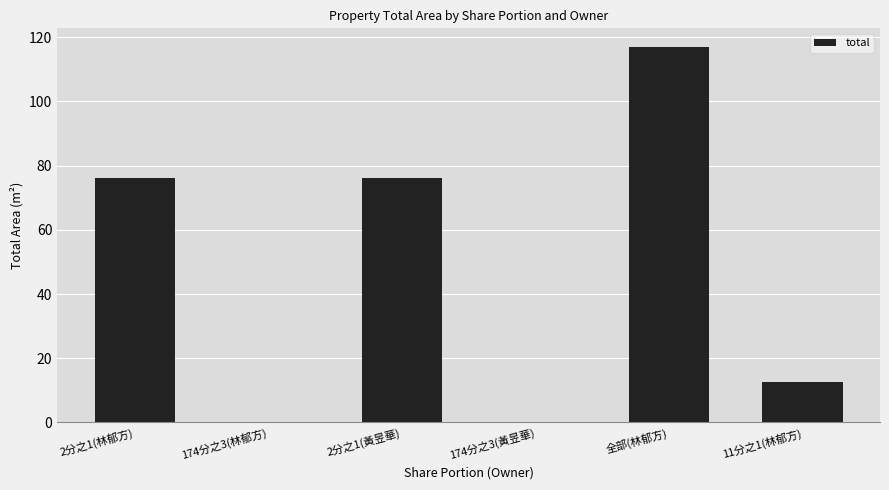

What value does the data have at 2分之1(林郁方)?

76.3